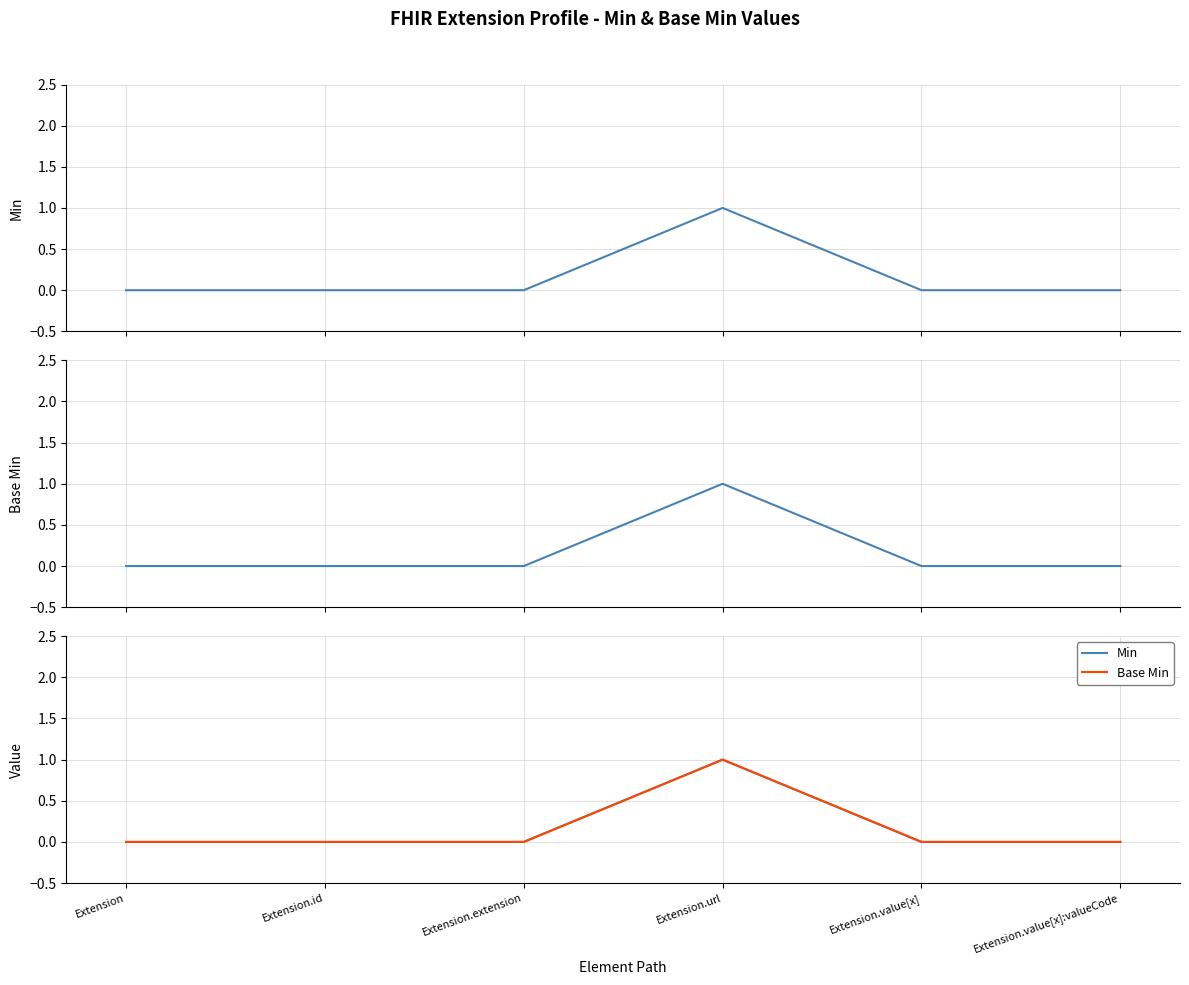

What is the difference between the maximum and minimum values in the Base Min series?

1